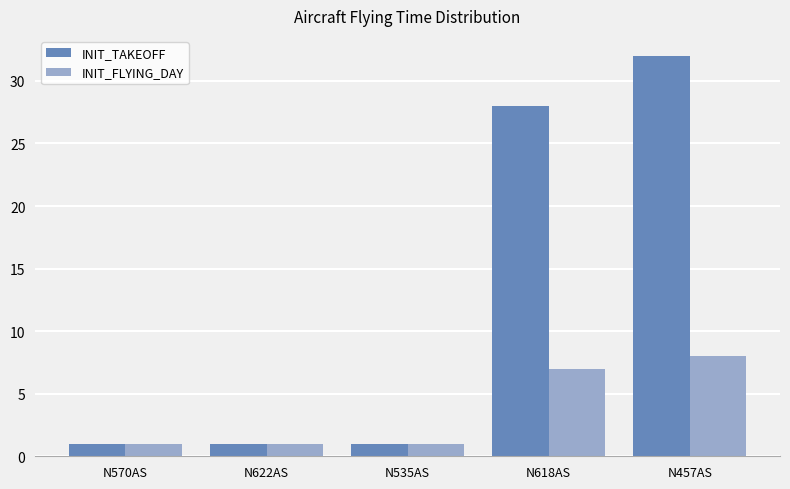

Count the INIT_TAKEOFF values in the range 1 to 28.

4